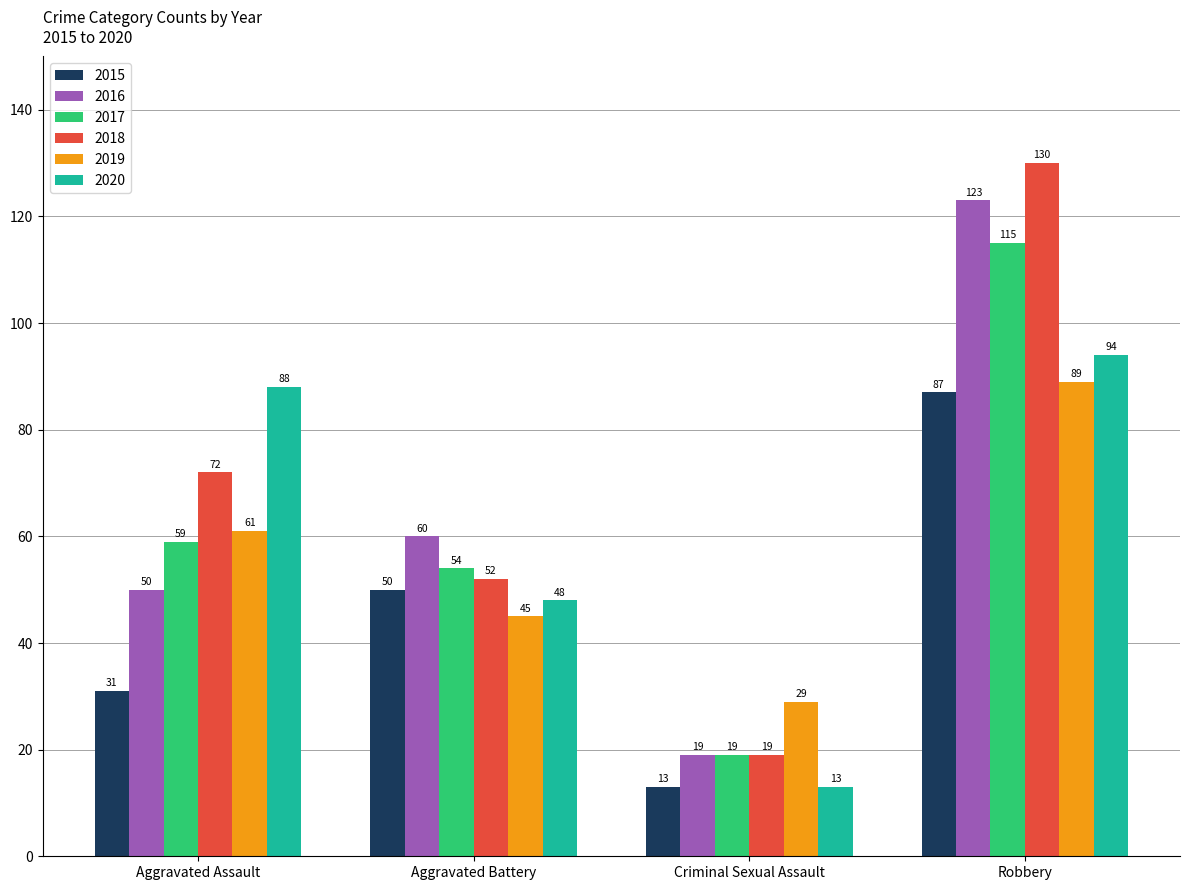

What is the minimum value shown in the chart?

13